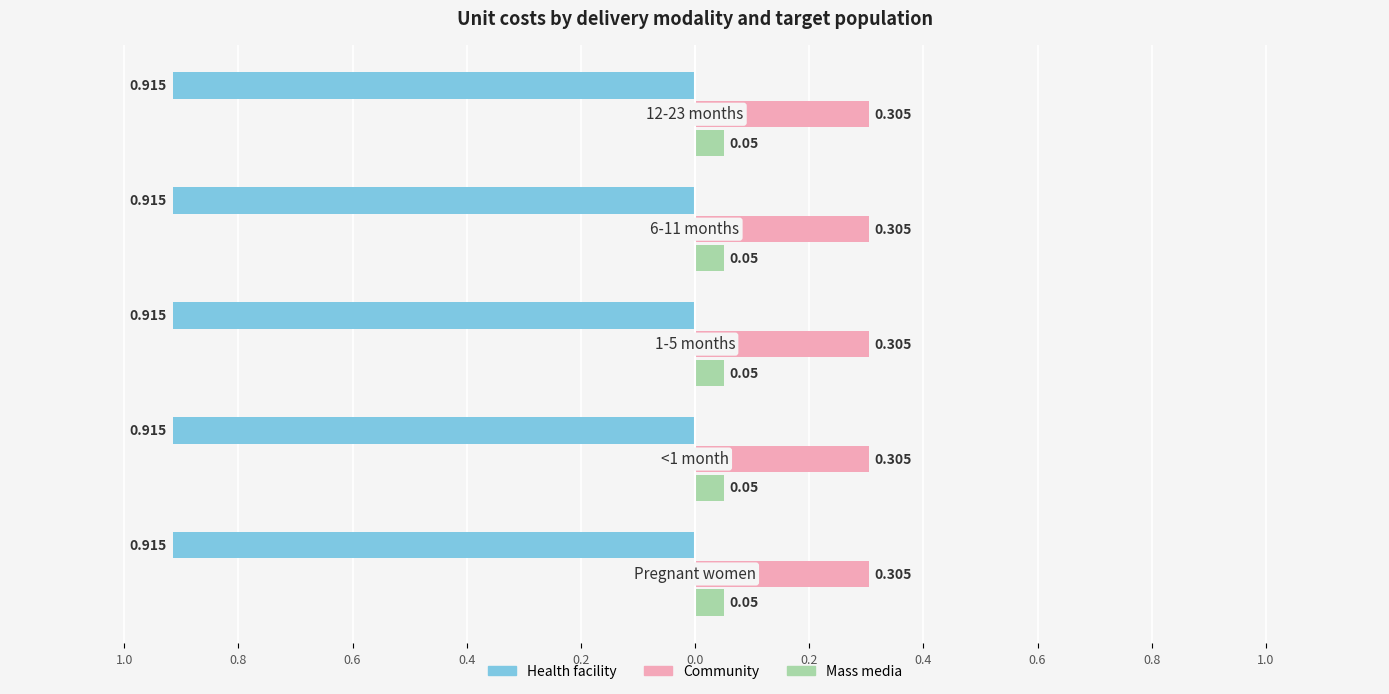

Which series has the largest total across all categories?

Health facility